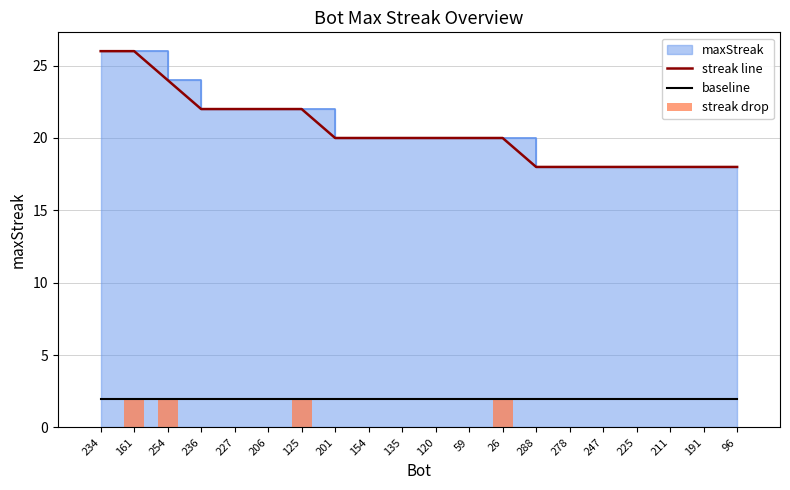

What is the label of the 4th bar from the right?

225